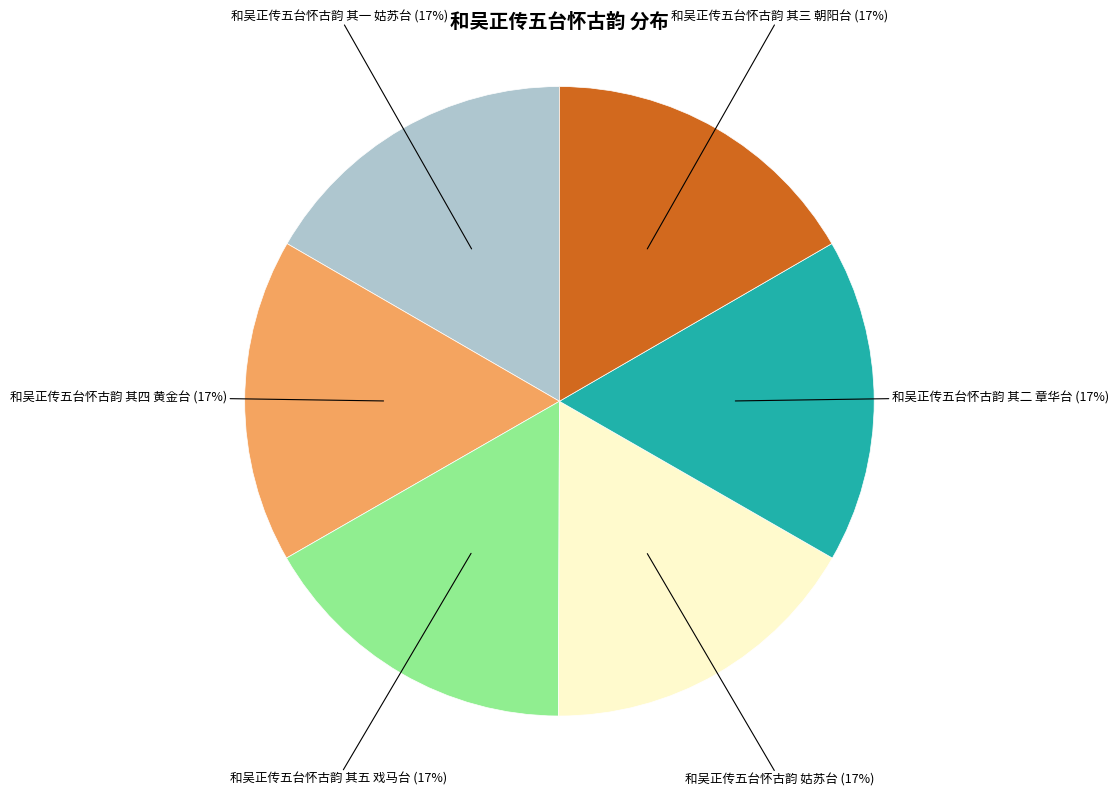

To the nearest percent, what is the average slice percentage?

17%